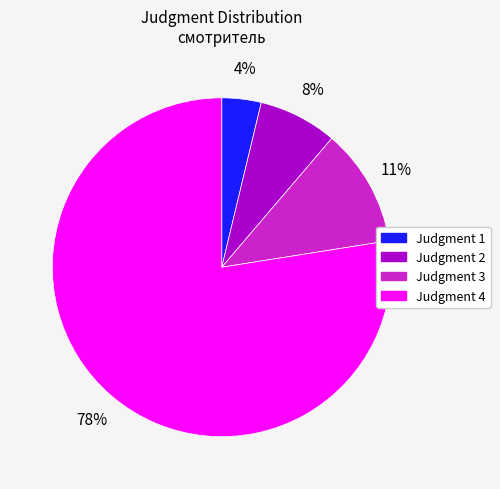

To the nearest percent, what is the average slice percentage?

25%